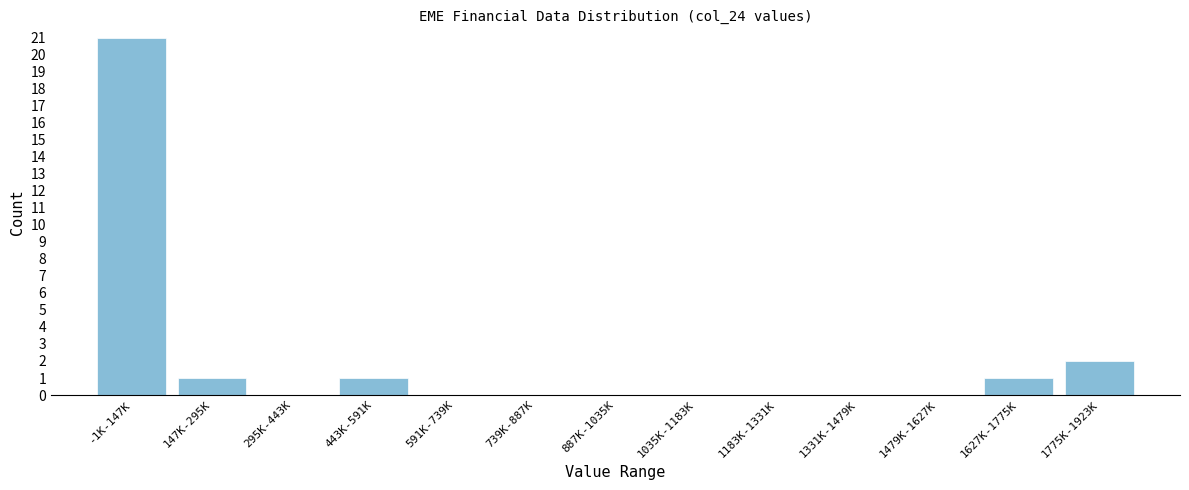

Reading left to right, what are all the values shown in this chart?

-1K-147K=21	147K-295K=1	295K-443K=0	443K-591K=1	591K-739K=0	739K-887K=0	887K-1035K=0	1035K-1183K=0	1183K-1331K=0	1331K-1479K=0	1479K-1627K=0	1627K-1775K=1	1775K-1923K=2